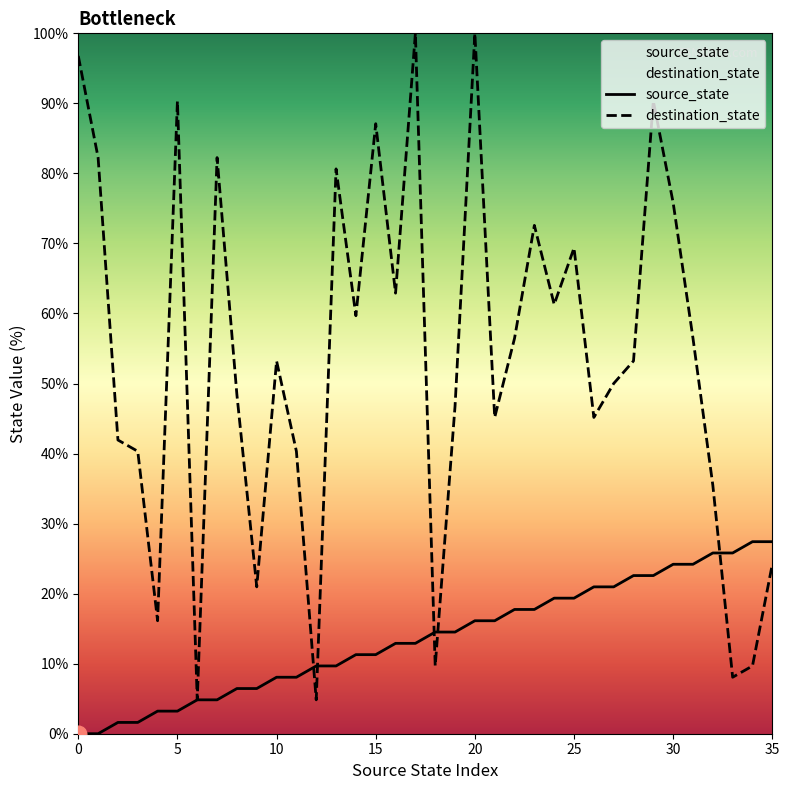

Is the value of source_state at 20 greater than the value of destination_state at 9?

No